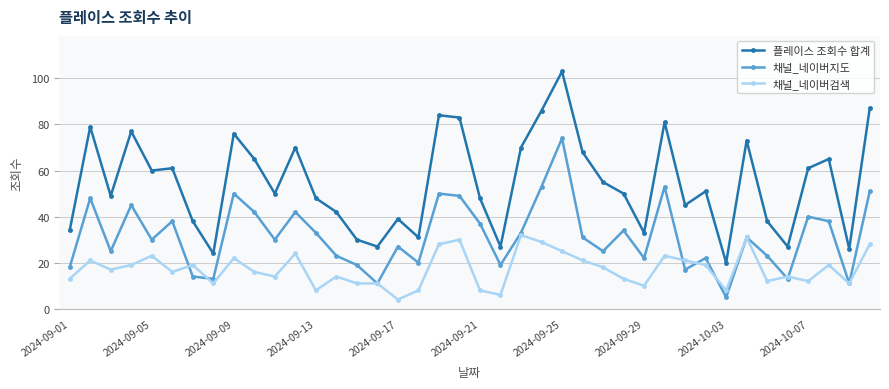

What is the difference between the maximum and minimum values in the 채널_네이버지도 series?

69